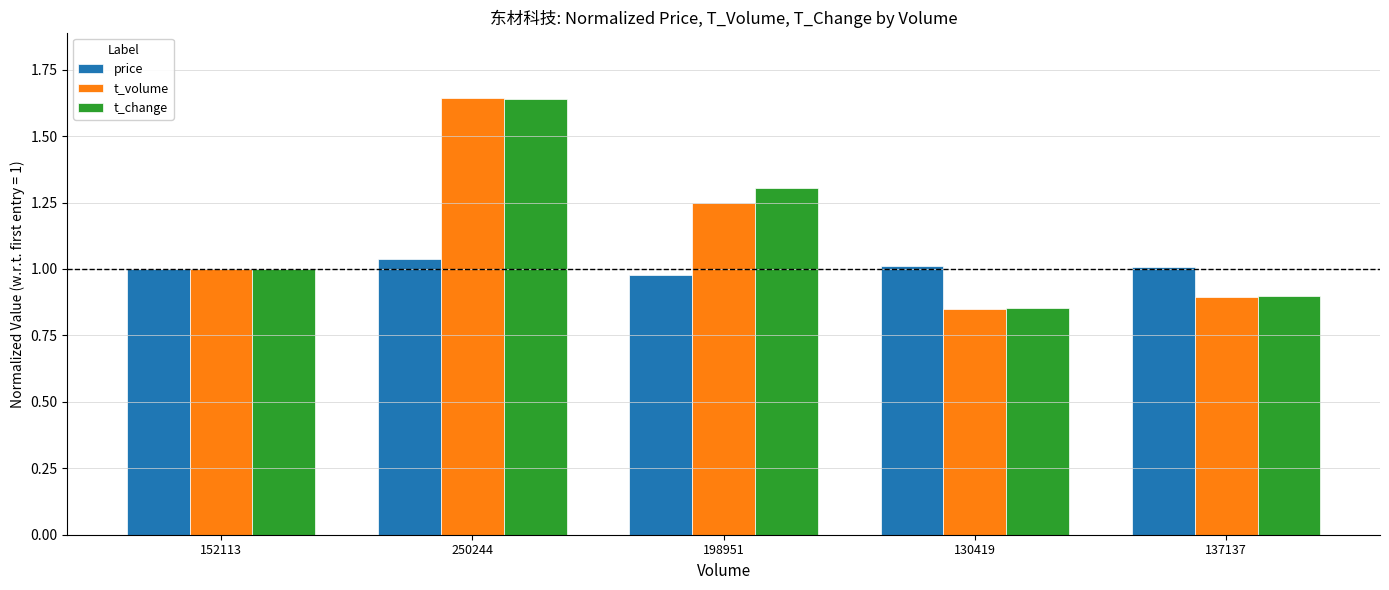

How many data points in t_volume are less than 1?

2